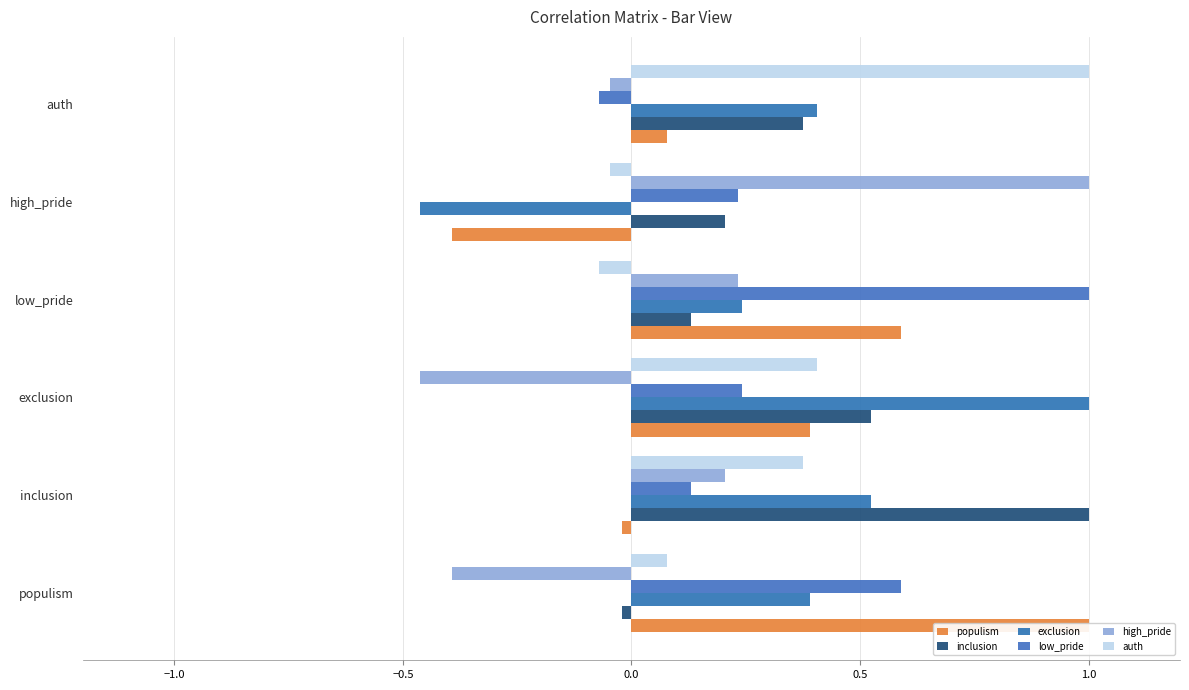

How many groups of bars are there?

6